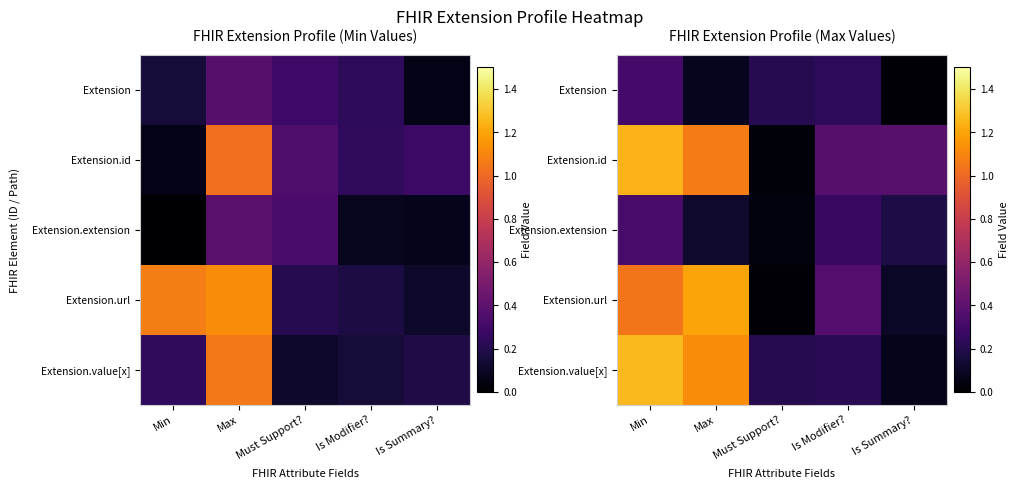

Is it true that Extension.value[x] equals 0.2 at Must Support??

True